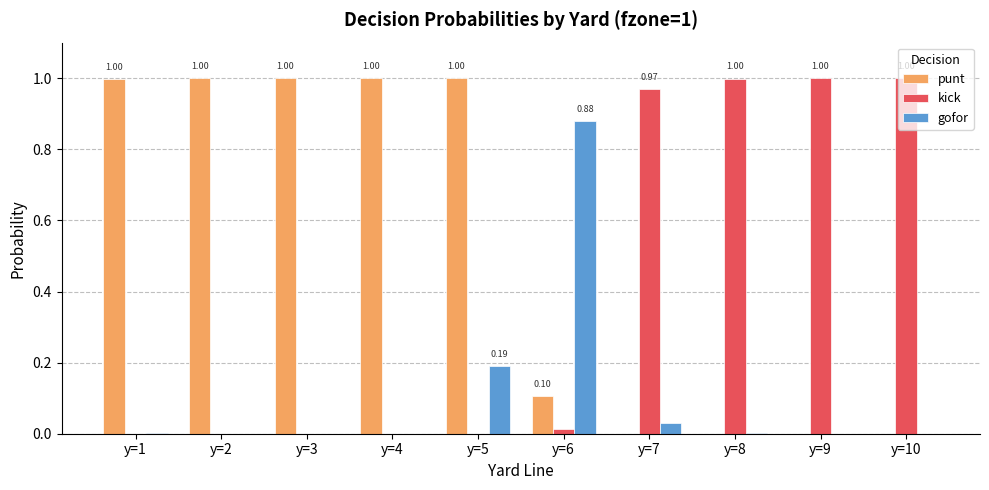

What is the sum of all kick values?

4.0